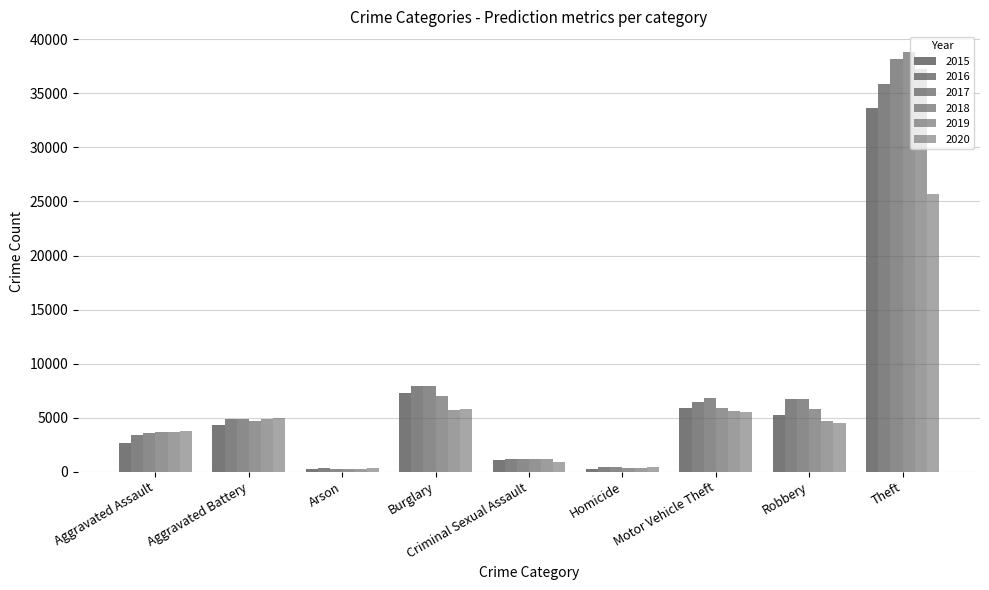

What is the smallest value displayed?

218